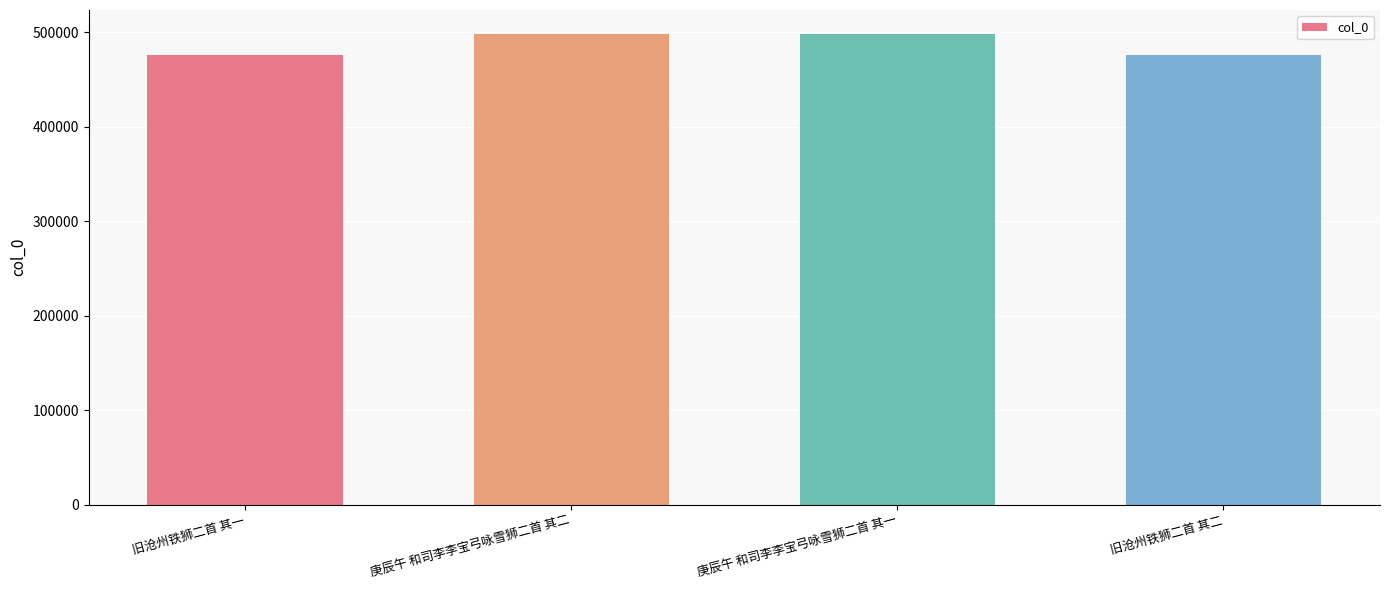

What is the change in value from 旧沧州铁狮二首 其一 to 庚辰午 和司李李宝弓咏雪狮二首 其二?

+22956